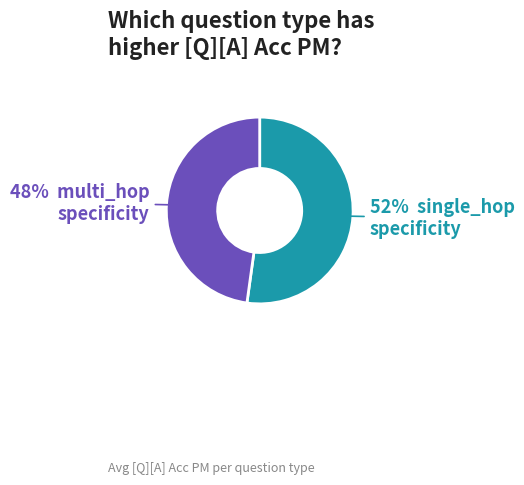

Does any single category account for the majority?

Yes